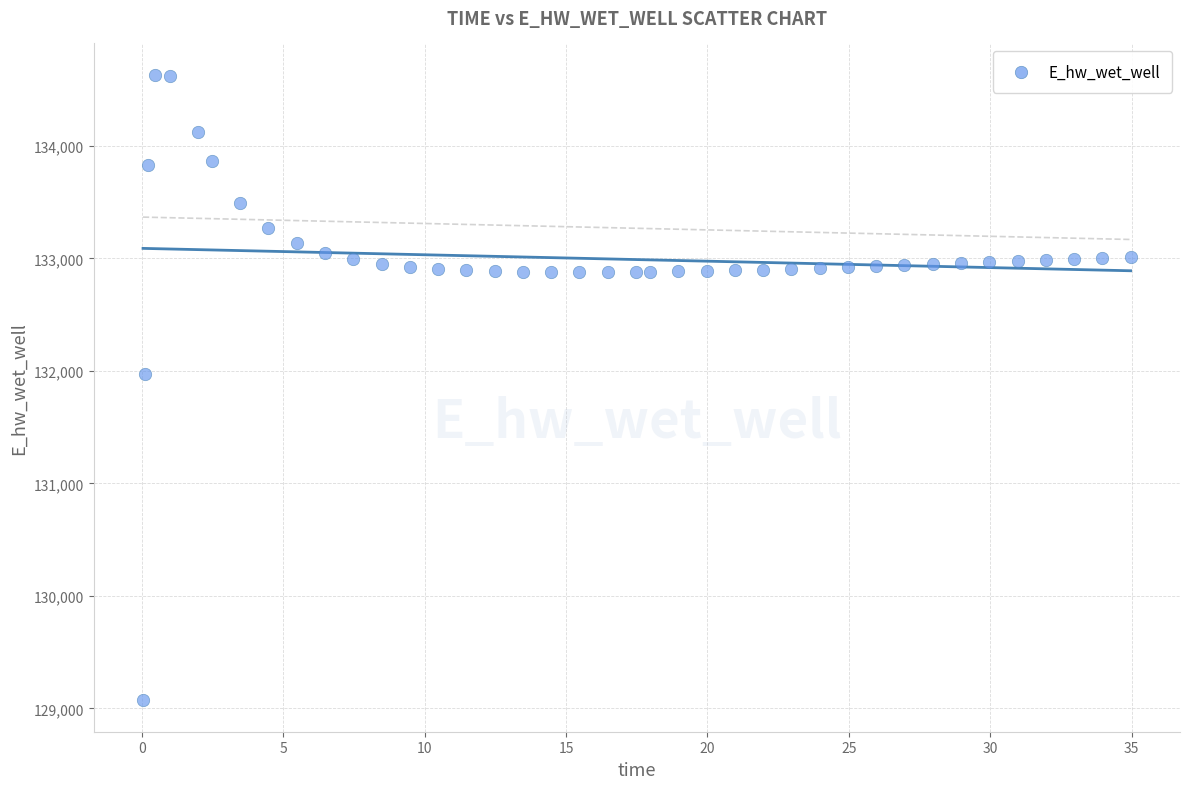

What is the range of Y values (max minus min)?

5560.8